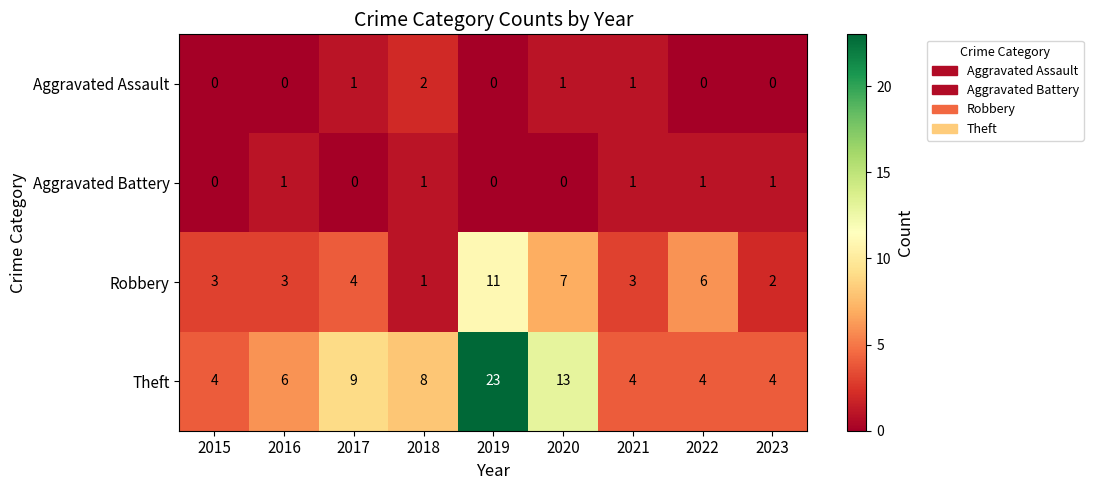

What is the sum of all Theft values?

75